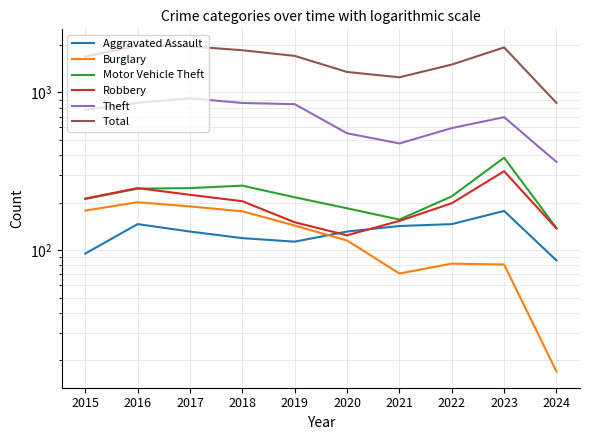

Is the value of Total at 2022 greater than the value of Burglary at 2023?

Yes